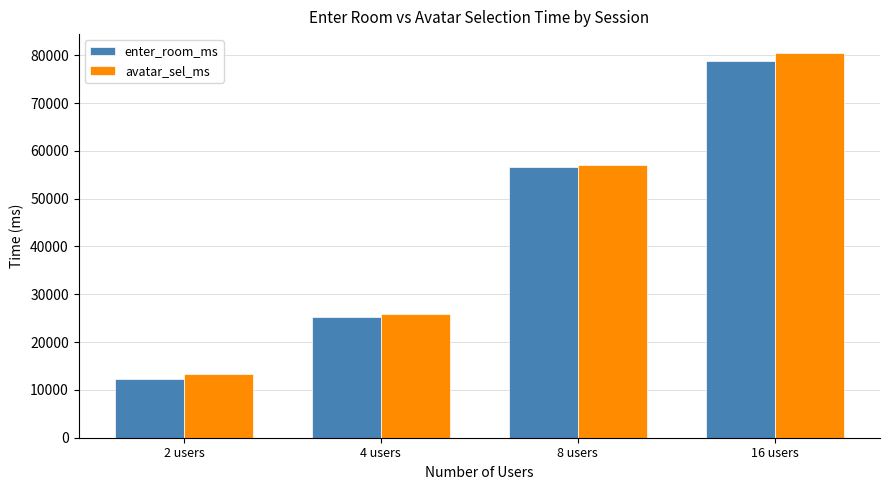

How many bars are there in total?

8